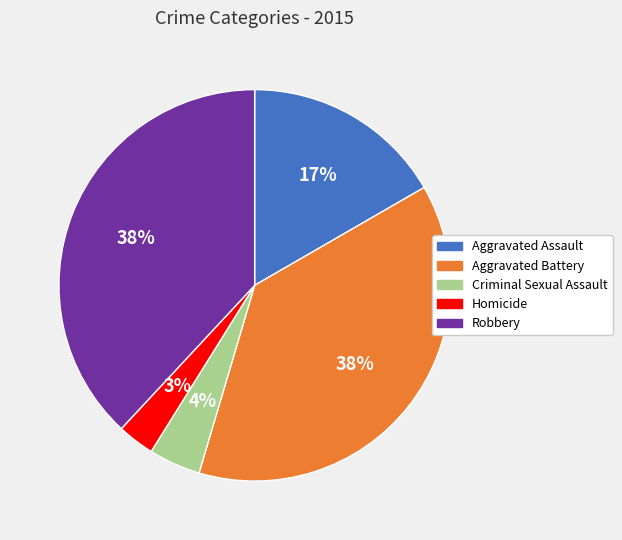

True or false: Aggravated Battery accounts for 24% of the total.

False